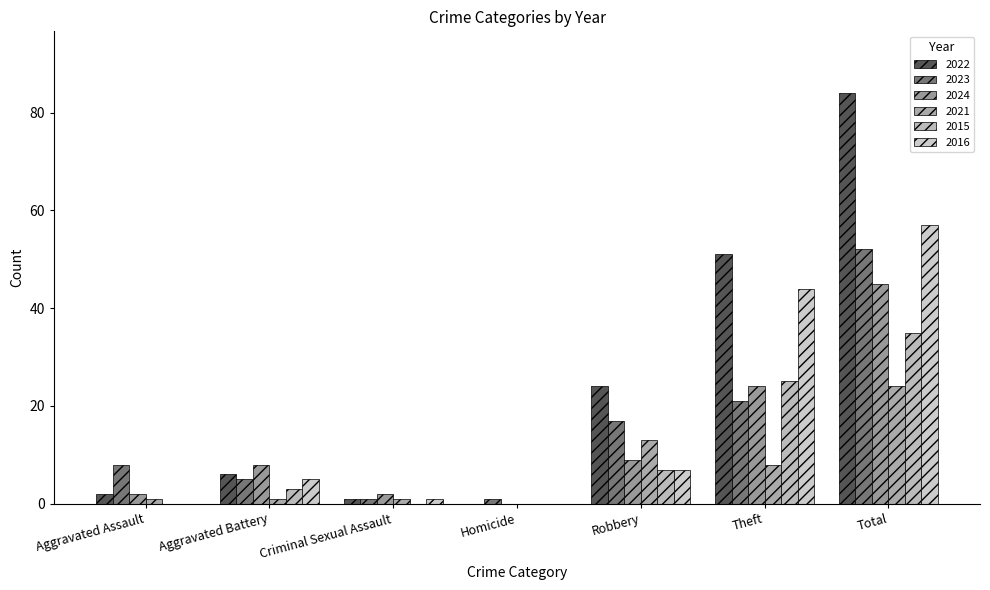

The value of 2023 at Aggravated Battery is 5. True or false?

True